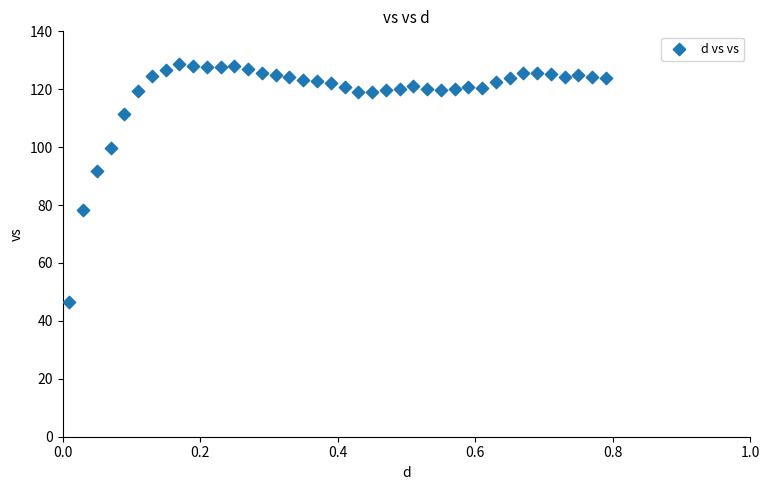

What is the range of Y values (max minus min)?

82.2